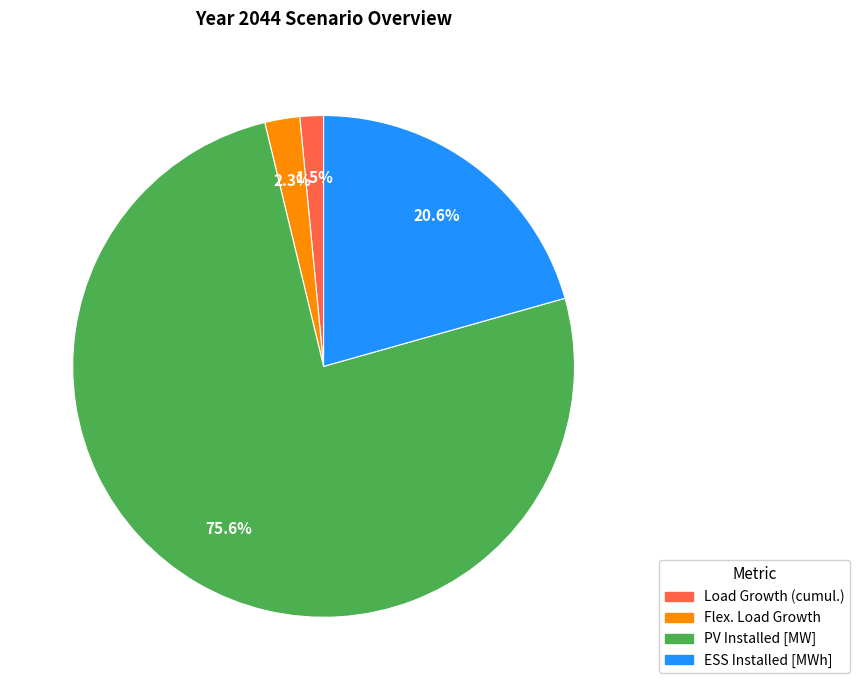

What is the majority slice?

PV Installed [MW]